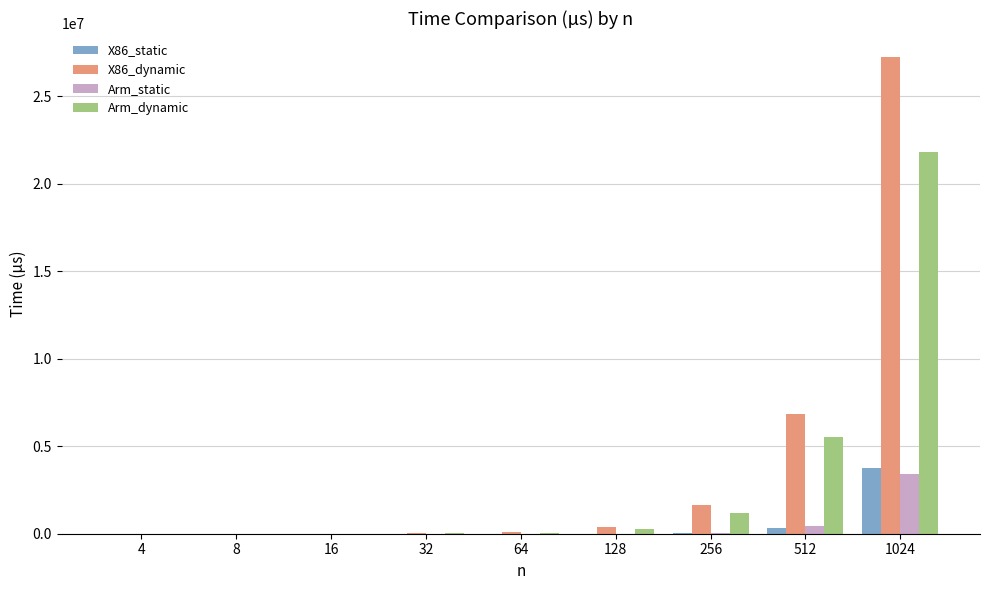

Is the value of Arm_dynamic at 32 greater than the value of X86_dynamic at 1024?

No